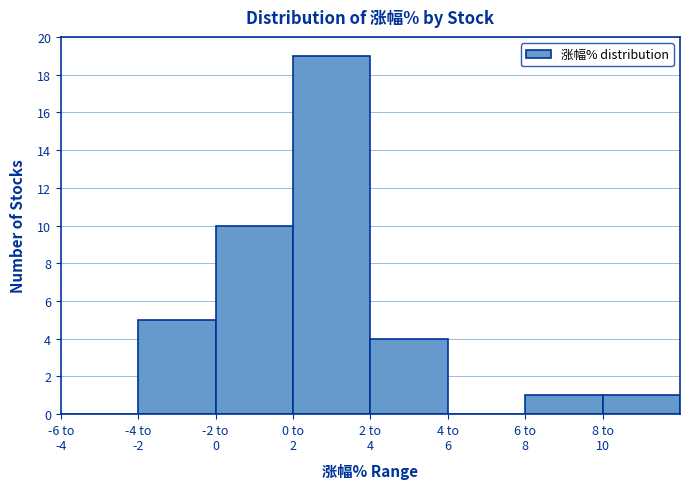

What is the maximum value shown in the chart?

19